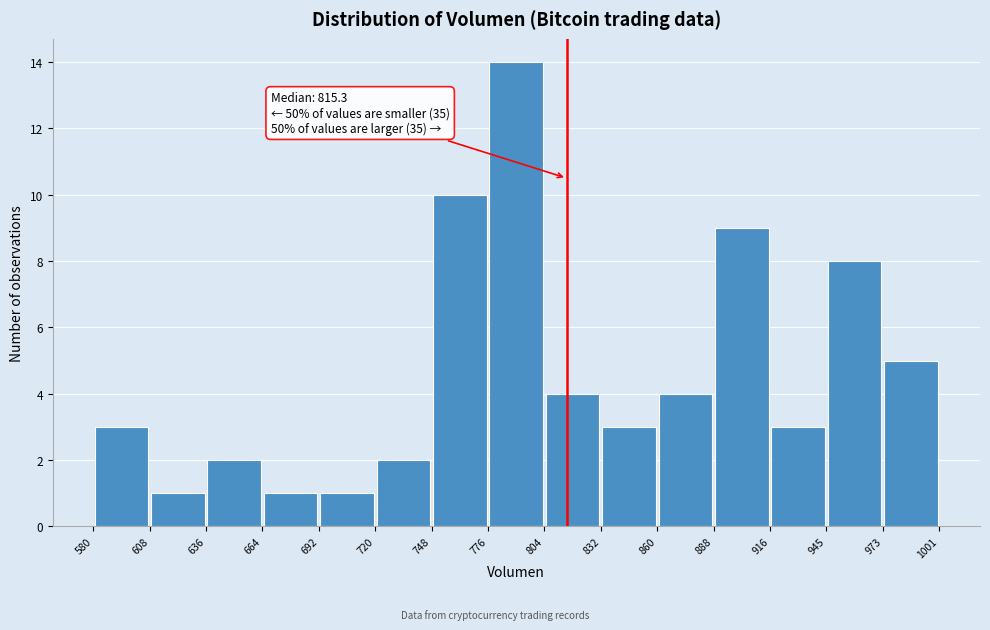

Over which range of the x-axis is the bar tallest?

776 to 804